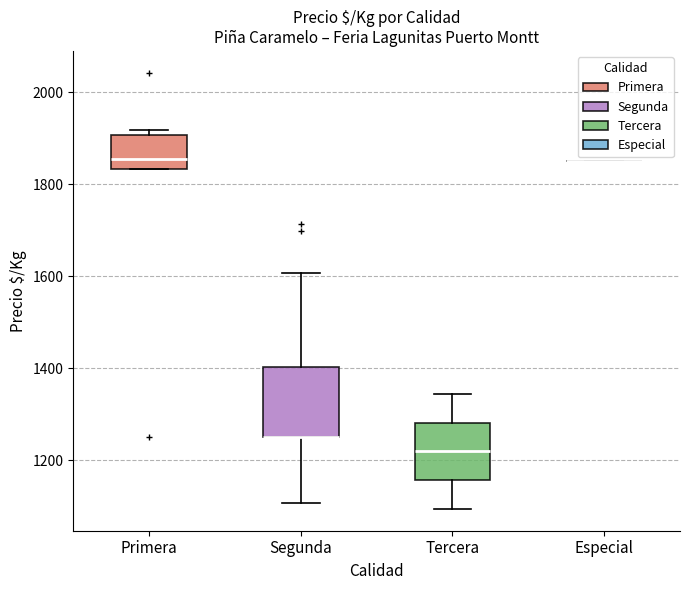

Reading left to right, transcribe this box plot: for each box, give where its median line is, the range the box spans, and where its two whiskers end, as read against the y-axis. The values are not printed on the chart, so give them approximately, as read against the axis.

Primera: median 1860, box 1840 to 1900, whiskers 1840 to 1920
Segunda: median 1260 (drawn on the box's lower edge), box 1260 to 1400, whiskers 1100 to 1600
Tercera: median 1220, box 1160 to 1280, whiskers 1100 to 1340
Especial: box collapsed to a line at 1860, whiskers 1860 to 1860